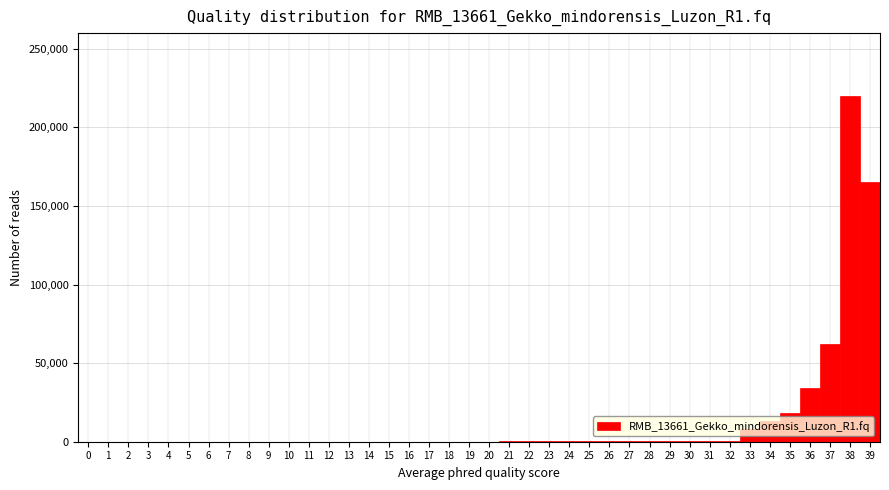

How tall is the bar that spans 34.5 to 35.5 on the x-axis? The values are not printed on the chart, so give them approximately, as read against the axis.

20000